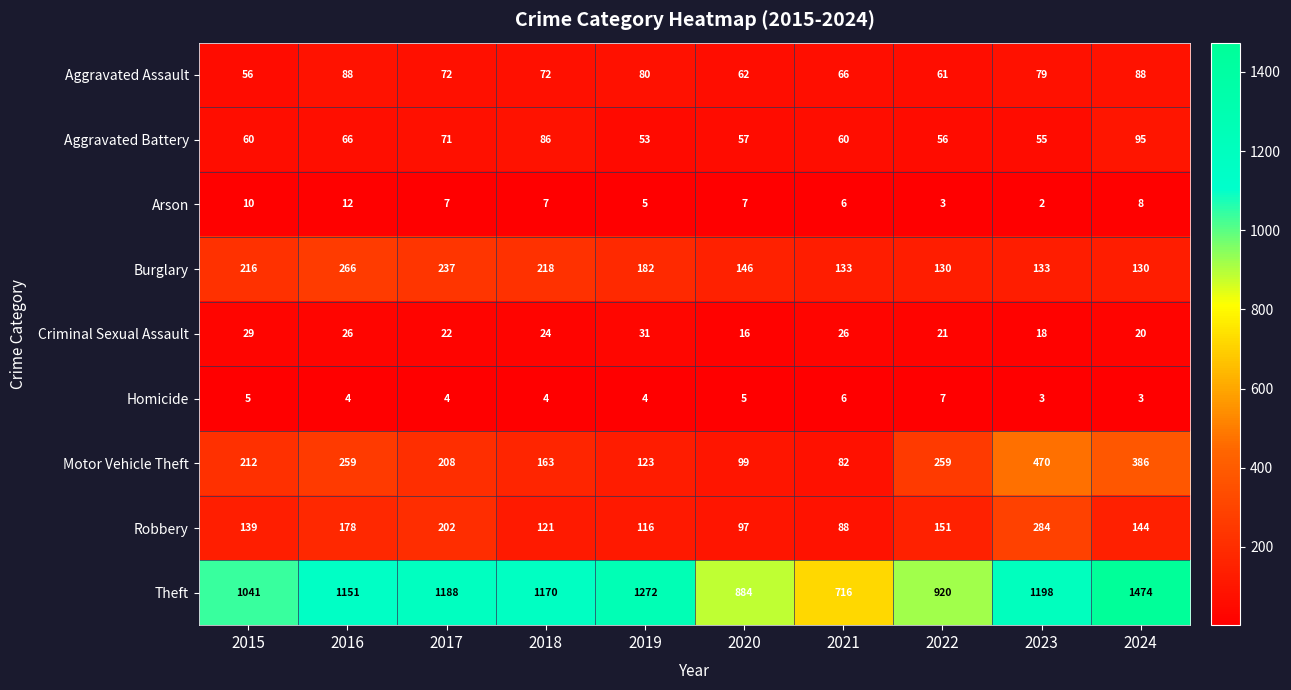

Count the Homicide values in the range 4 to 5.

6